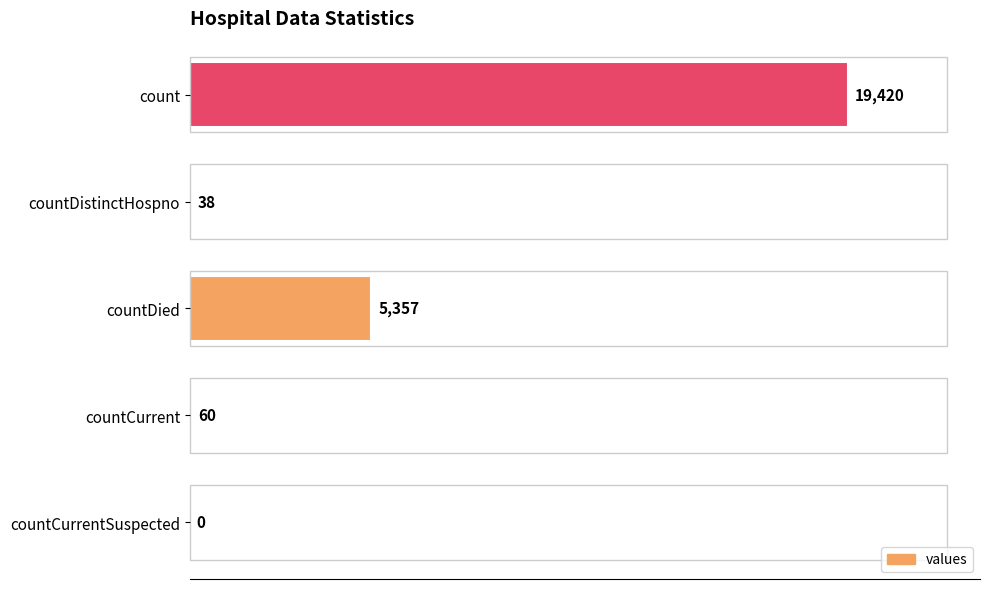

What is the maximum value shown in the chart?

19420